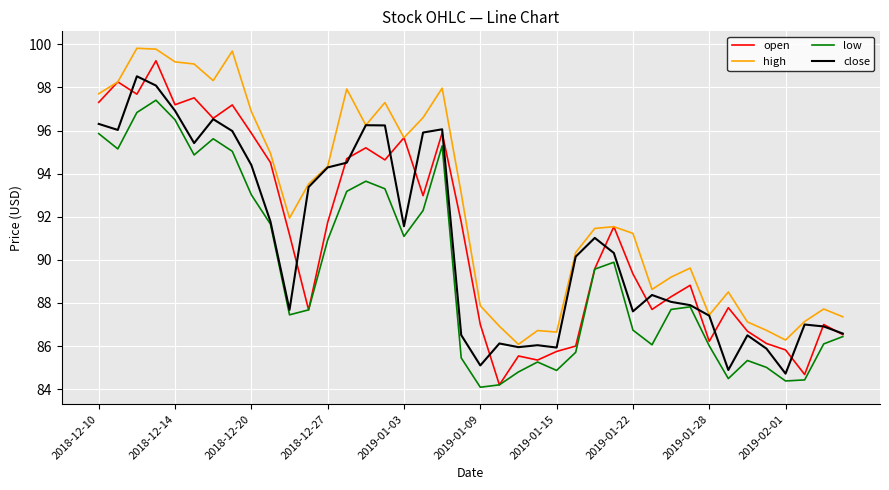

What is the minimum value shown in the chart?

84.1